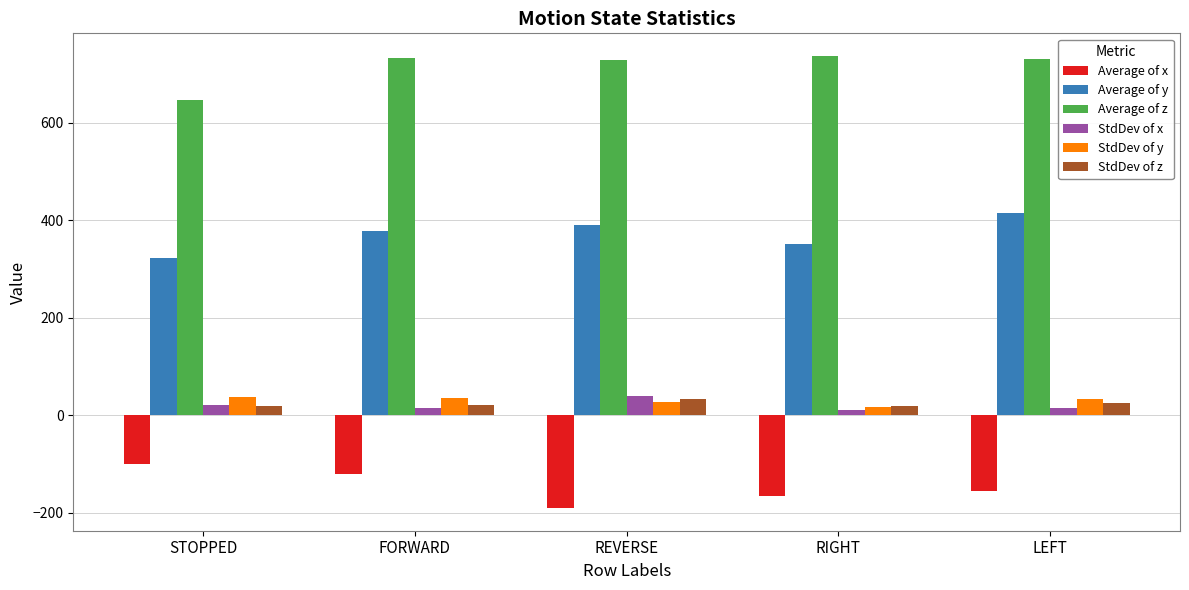

What position from the right is LEFT?

1